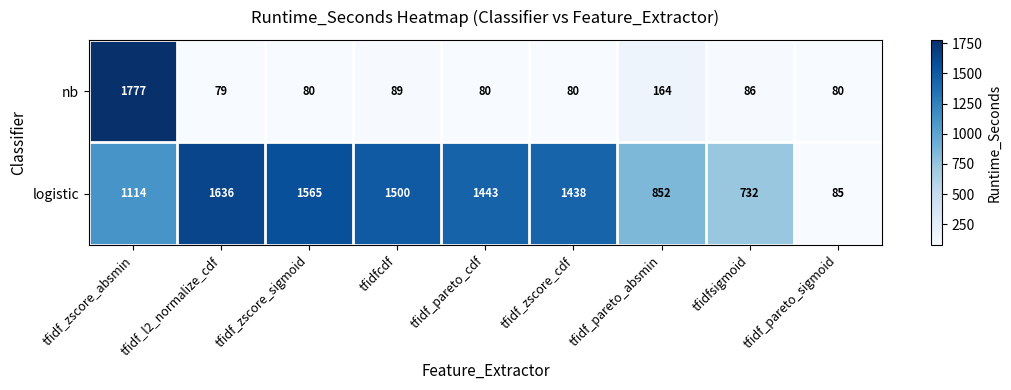

What is the minimum value shown in the chart?

79